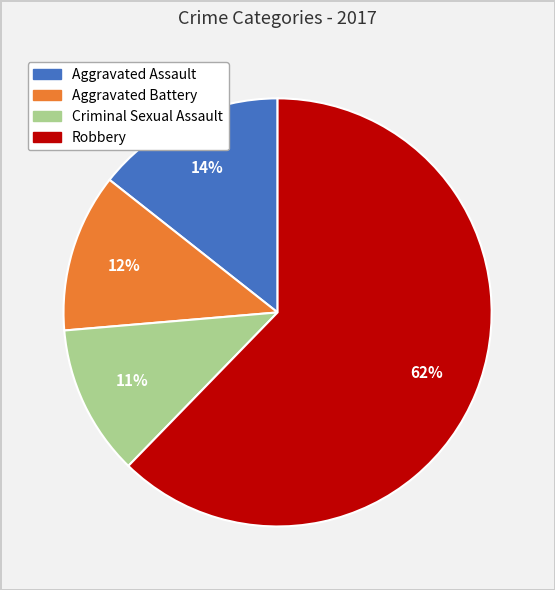

What is the smallest slice in the pie chart?

Criminal Sexual Assault